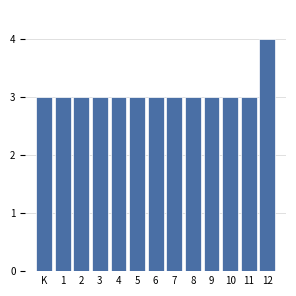

Reading left to right, extract all data points from this chart.

3	3	3	3	3	3	3	3	3	3	3	3	4